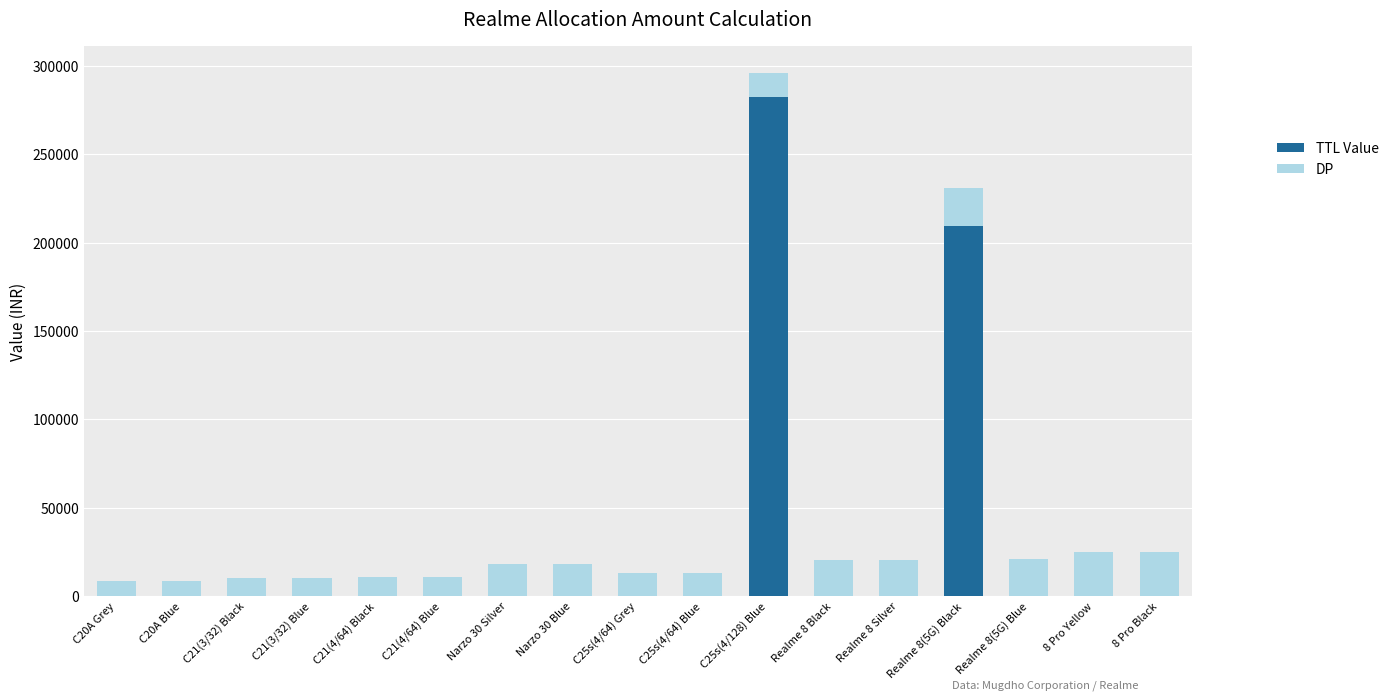

True or false: TTL Value has a value of 0 at C25s(4/64) Blue.

True